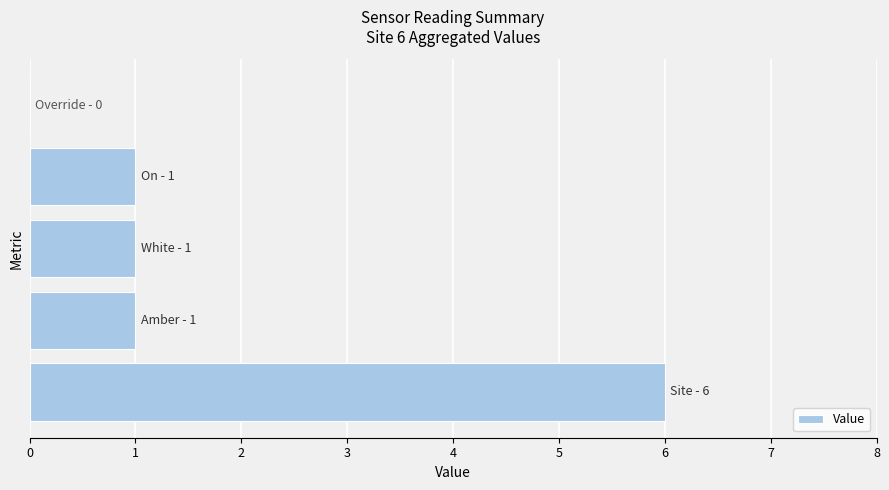

Are the bars horizontal?

Yes